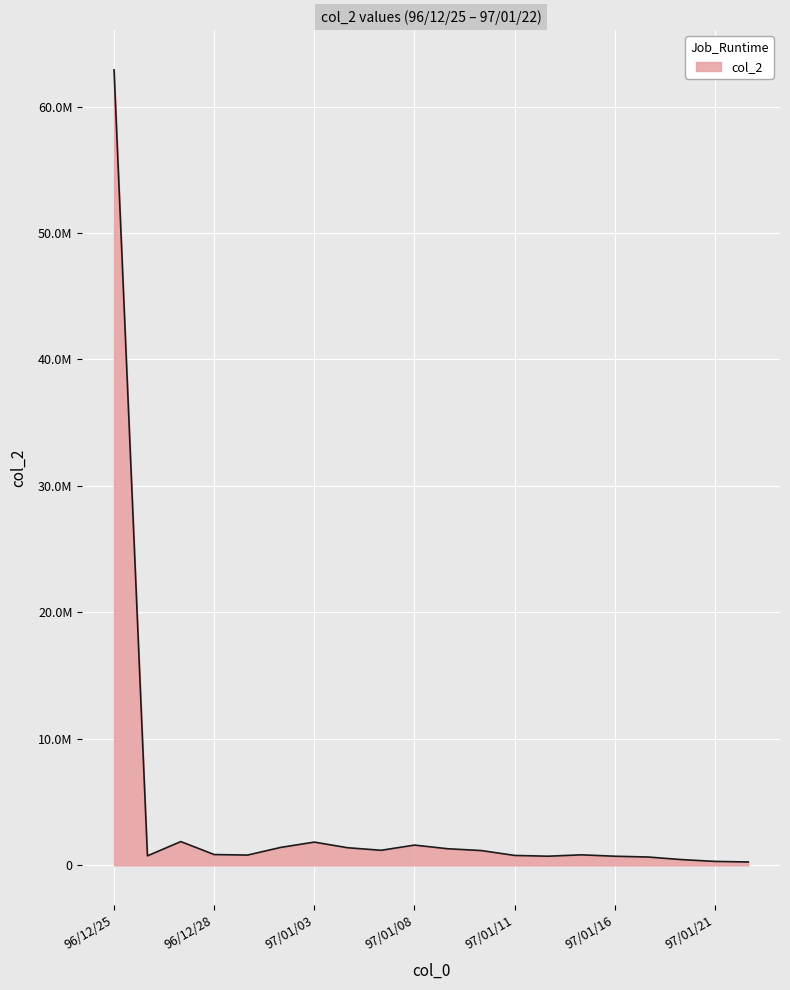

Rank the categories by value from highest to lowest.

96/12/25, 96/12/27, 97/01/03, 97/01/08, 97/01/02, 97/01/04, 97/01/09, 97/01/07, 97/01/10, 96/12/28, 97/01/15, 96/12/31, 97/01/11, 96/12/26, 97/01/14, 97/01/16, 97/01/17, 97/01/18, 97/01/21, 97/01/22